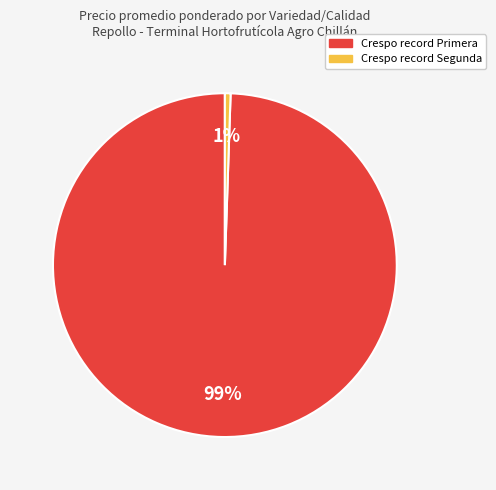

Which has a higher value, Crespo record Primera or Crespo record Segunda?

Crespo record Primera